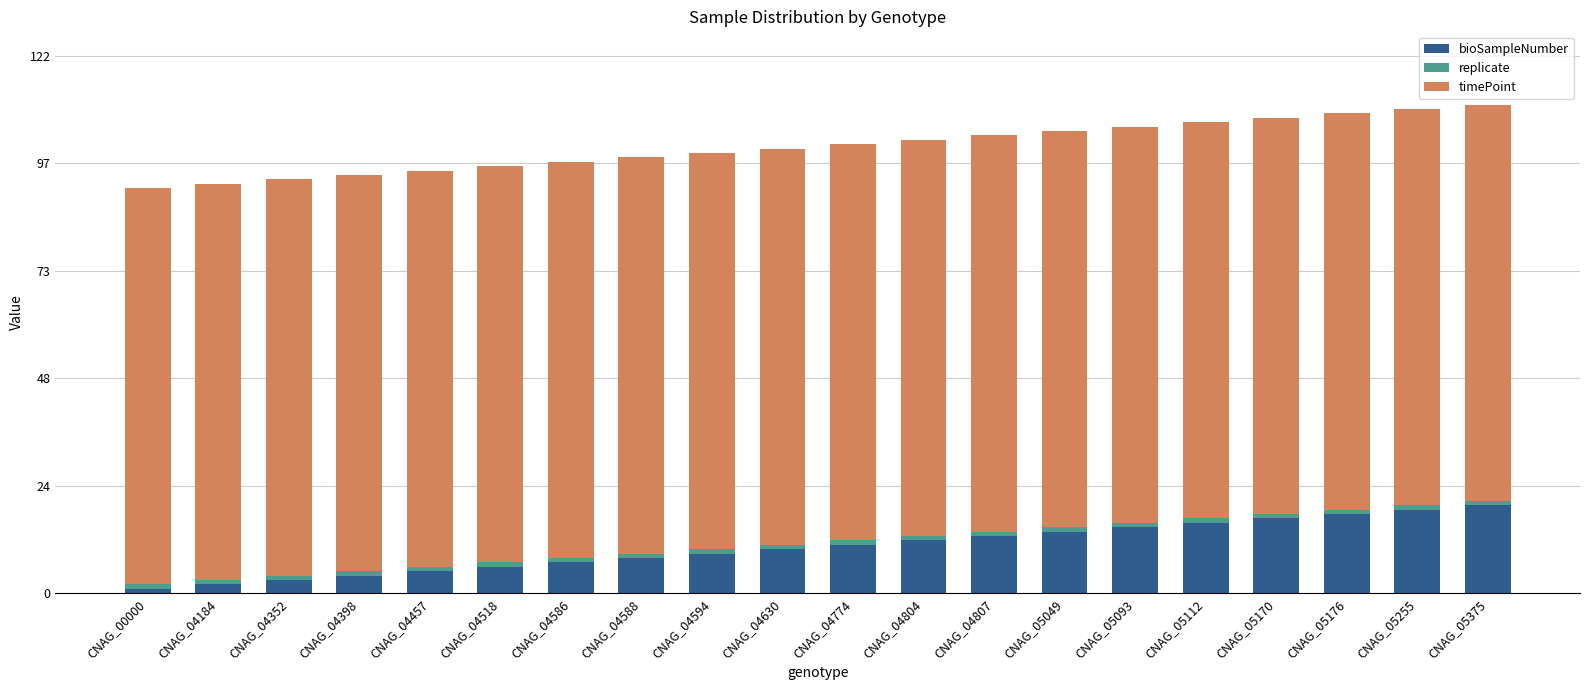

What is the difference between the second highest and second lowest values in the bioSampleNumber series?

17